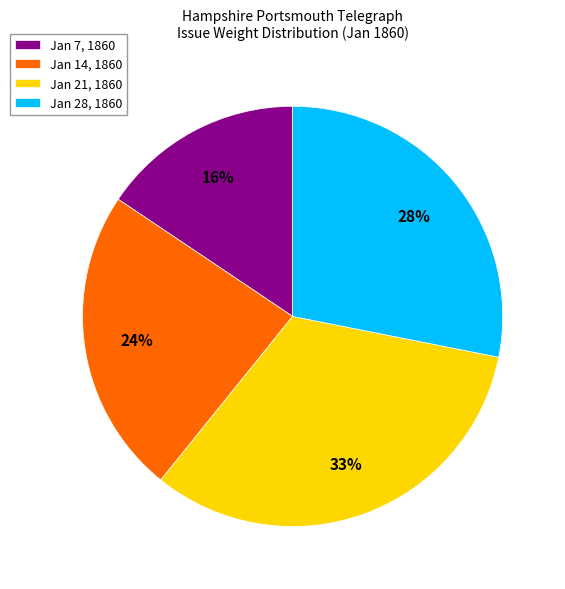

Is there a majority slice in this chart?

No